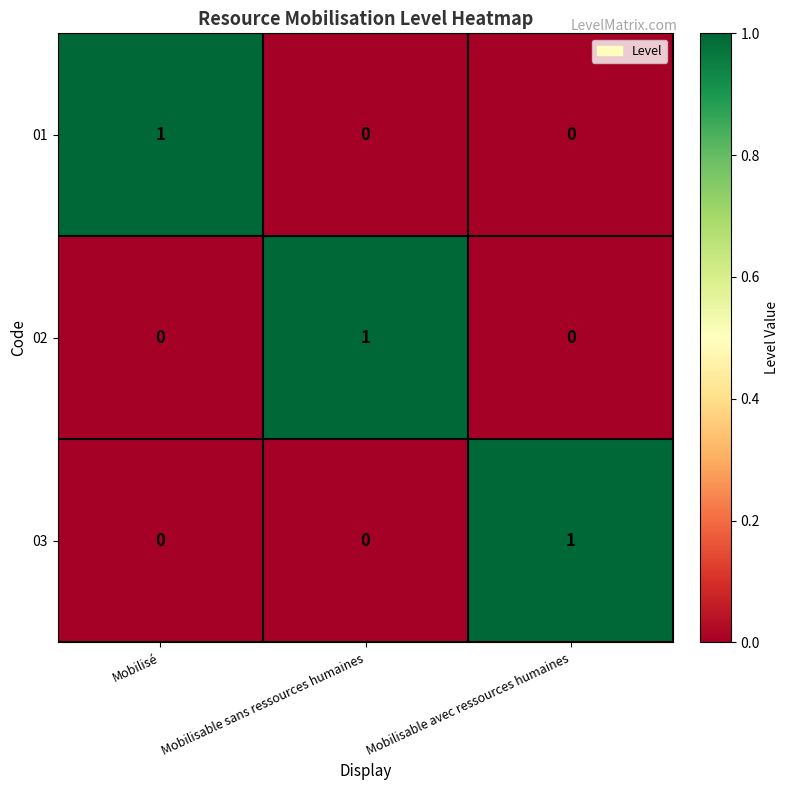

Is it true that 03 equals 0 at Mobilisé?

True